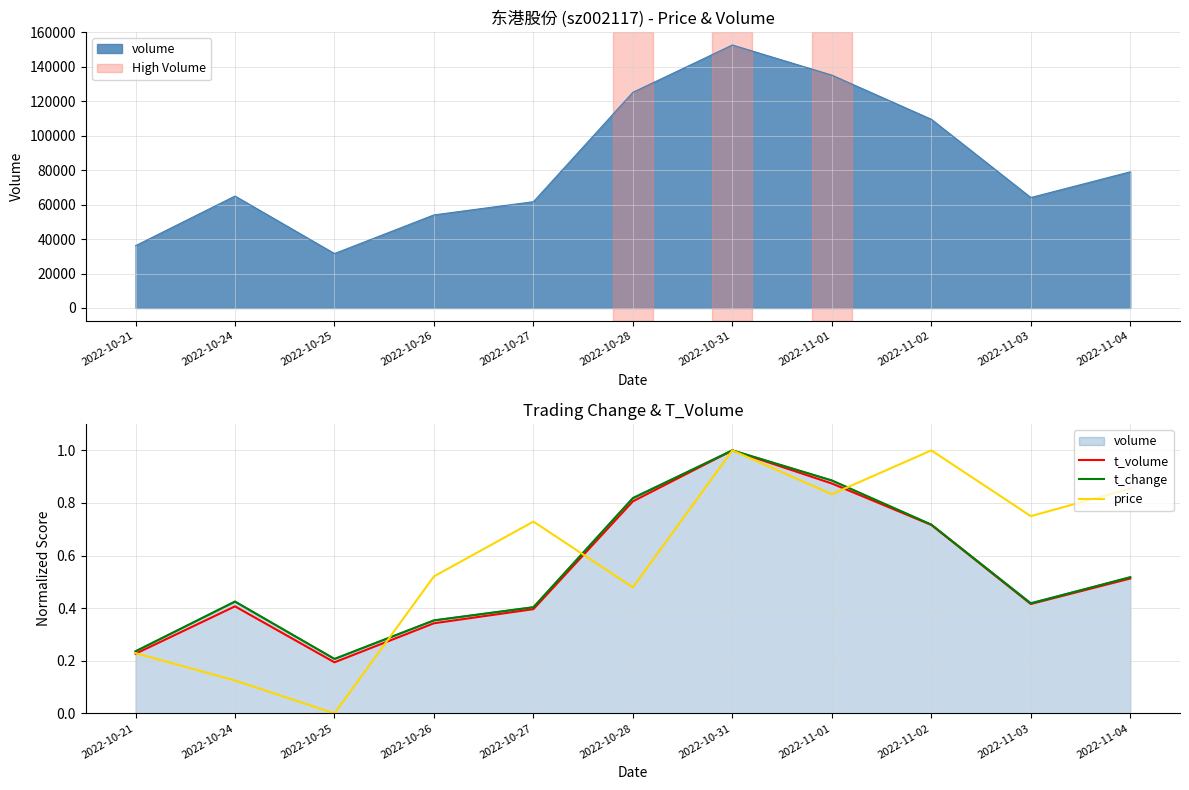

True or false: t_volume and t_change intersect in this chart.

False